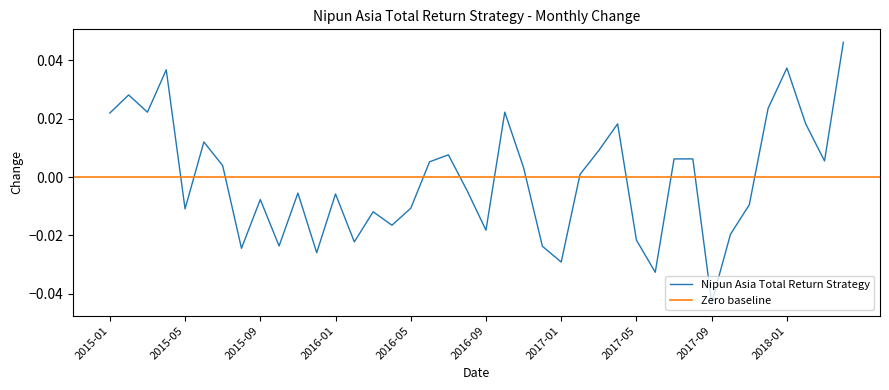

List the labels in order of value, largest first.

2018-04, 2018-01, 2015-04, 2015-02, 2017-12, 2015-03, 2016-10, 2015-01, 2017-04, 2018-02, 2015-06, 2017-03, 2016-07, 2017-07, 2017-08, 2018-03, 2016-06, 2015-07, 2016-11, 2017-02, 2016-08, 2015-11, 2016-01, 2015-09, 2017-11, 2016-05, 2015-05, 2016-03, 2016-04, 2016-09, 2017-10, 2017-05, 2016-02, 2015-10, 2016-12, 2015-08, 2015-12, 2017-01, 2017-06, 2017-09